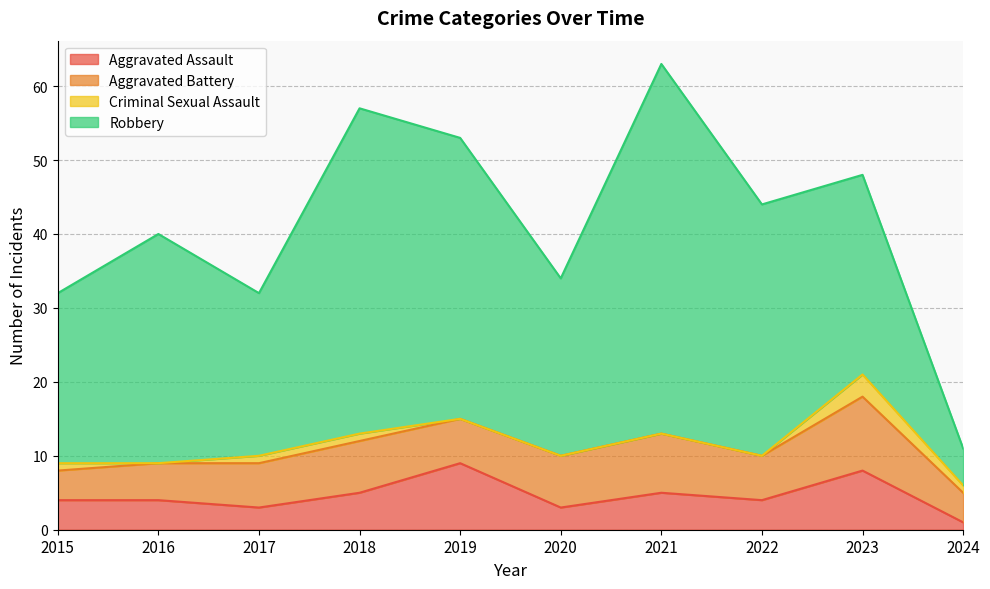

What is the difference between the highest and lowest values at 2023?

24